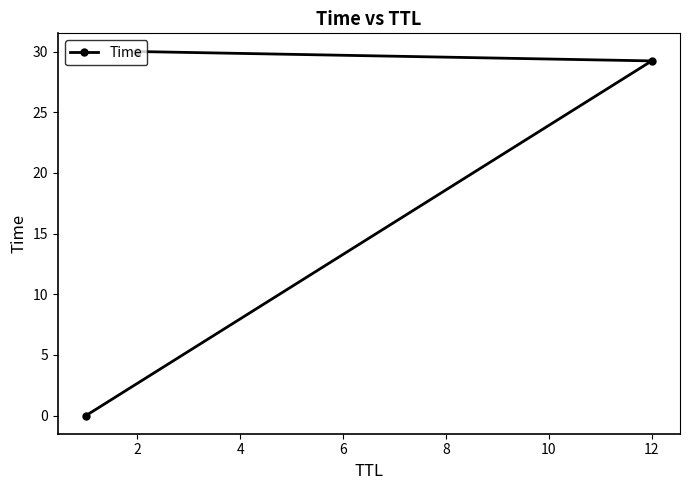

At which label is the value closest to 15?

12